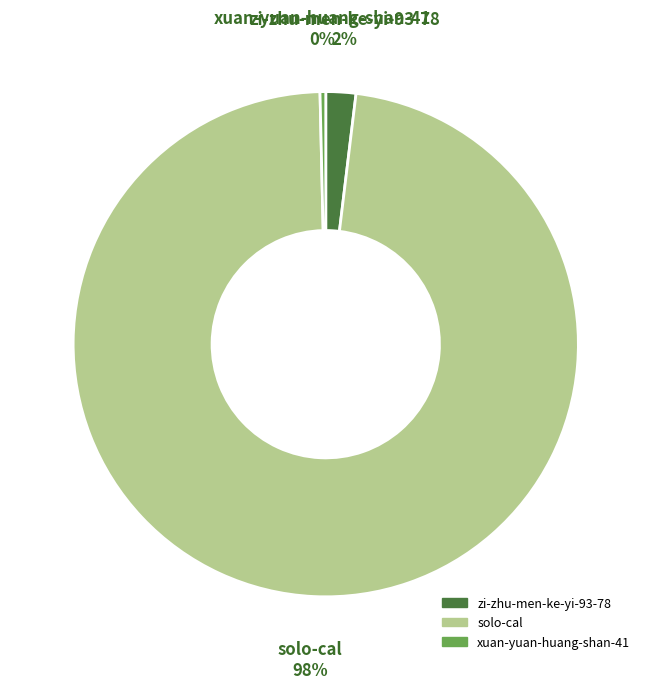

Does any single category account for the majority?

Yes